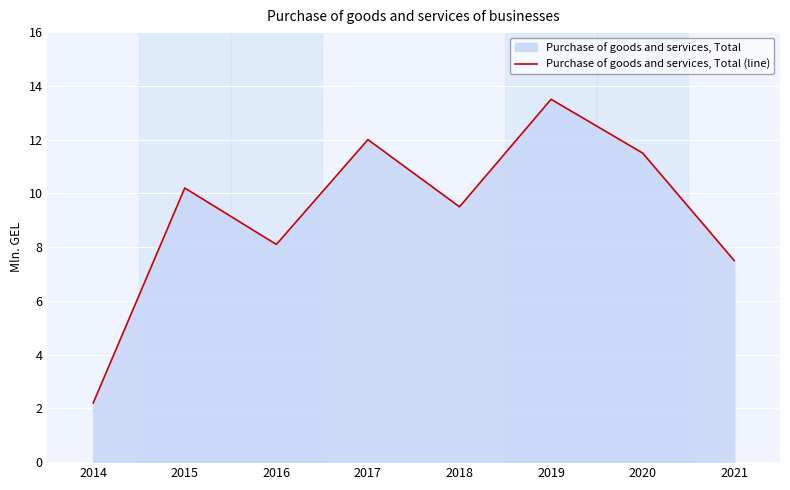

Count the number of values greater than 10.

4